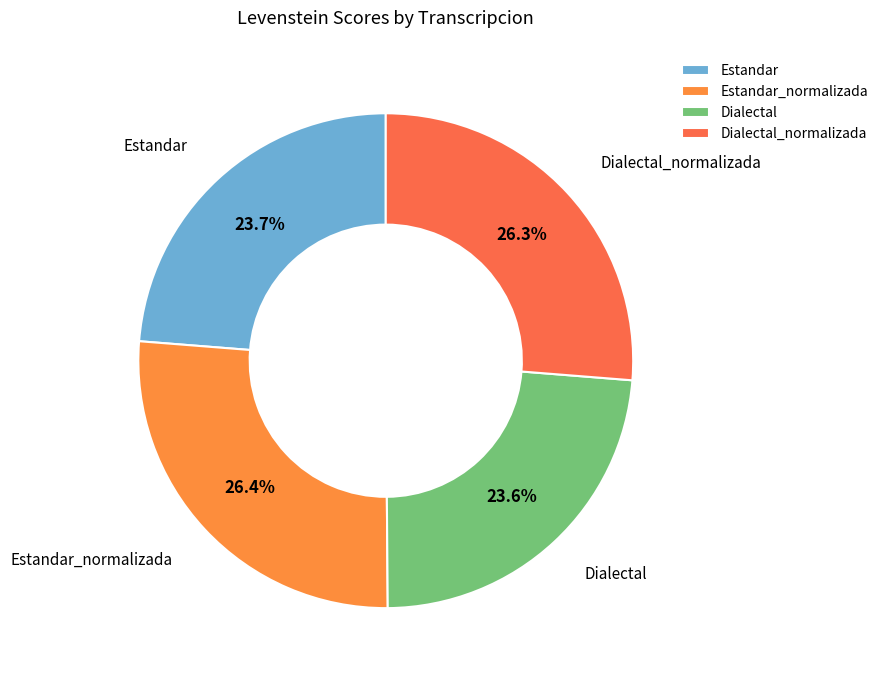

Between Dialectal and Estandar_normalizada, which is larger?

Estandar_normalizada